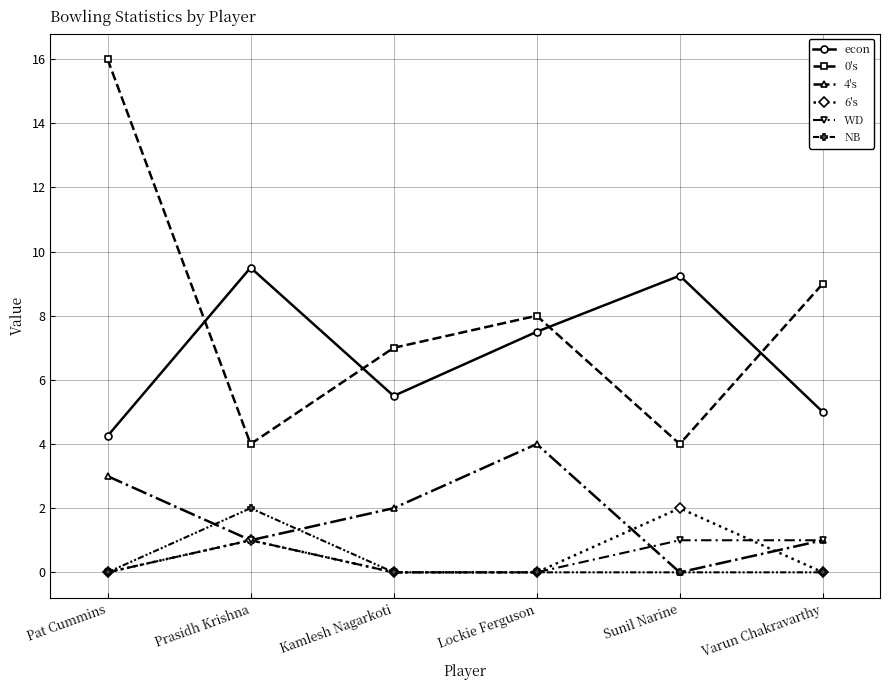

What is the total value across all series at Varun Chakravarthy?

16.0